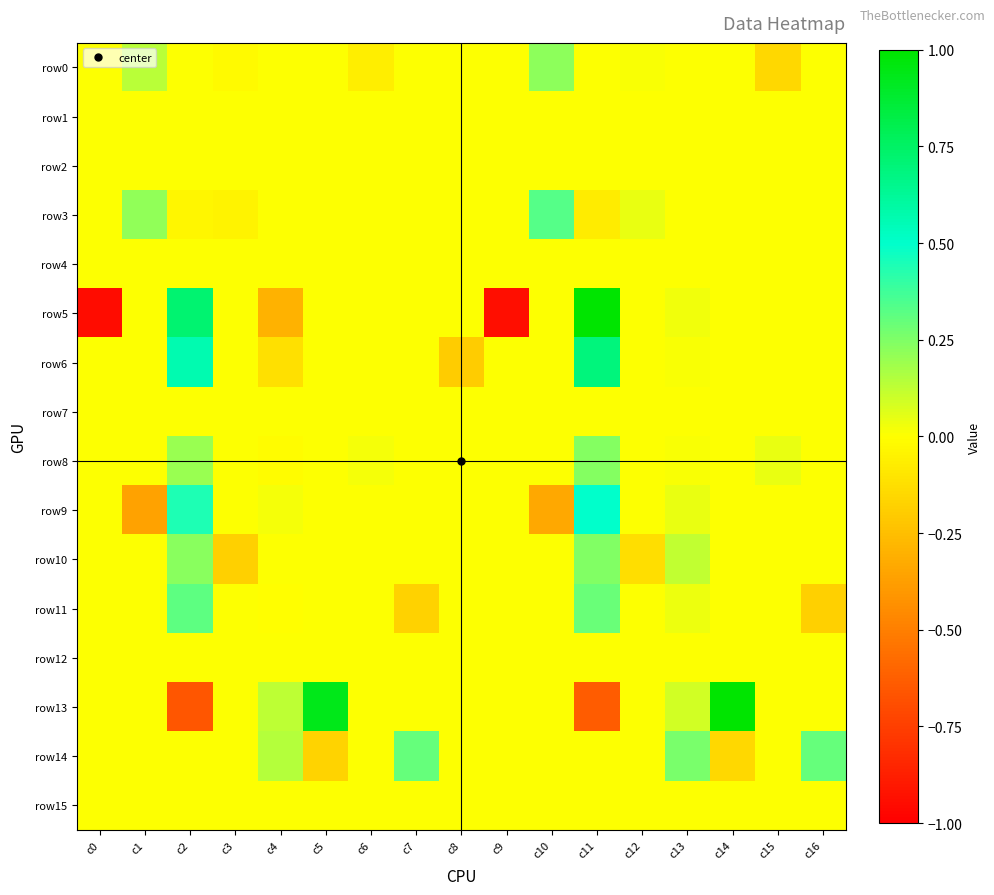

Count the number of categories in the chart.

17